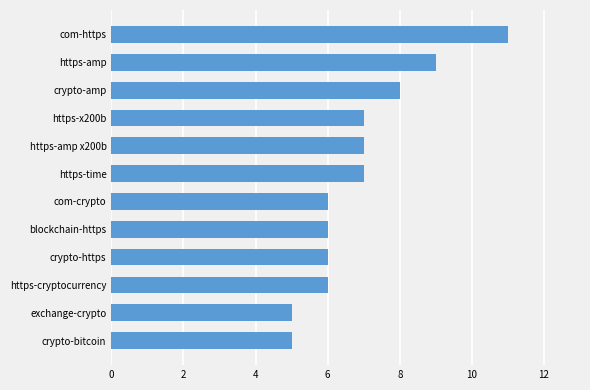

True or false: the data shows 7 at https-amp x200b.

True